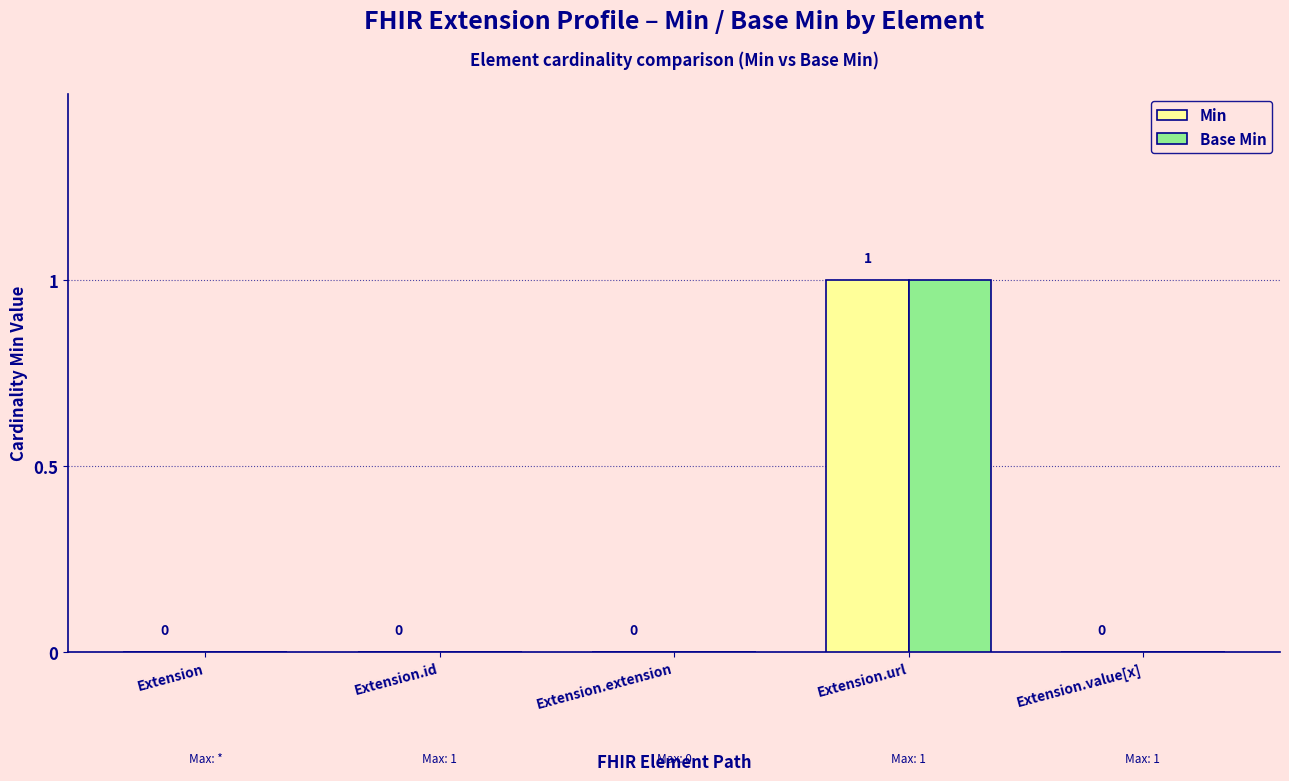

How many groups of bars are there?

5